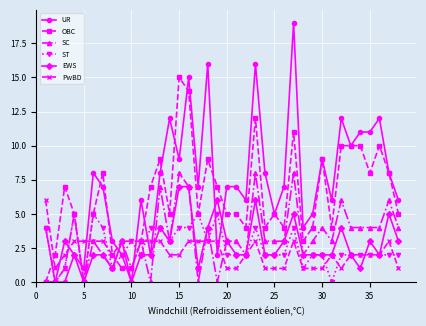

List the series in order of their peak value, lowest first.

ST, PwBD, EWS, SC, OBC, UR